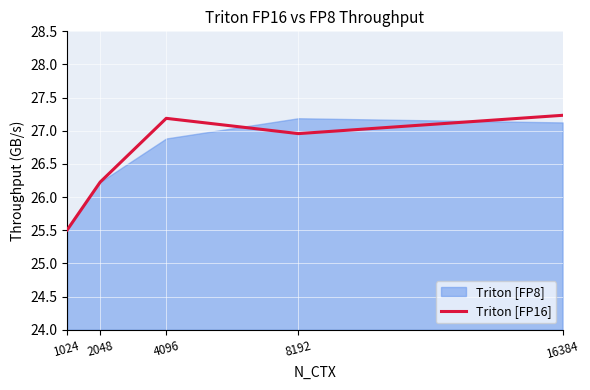

What is the difference between the maximum and minimum values?

1.7